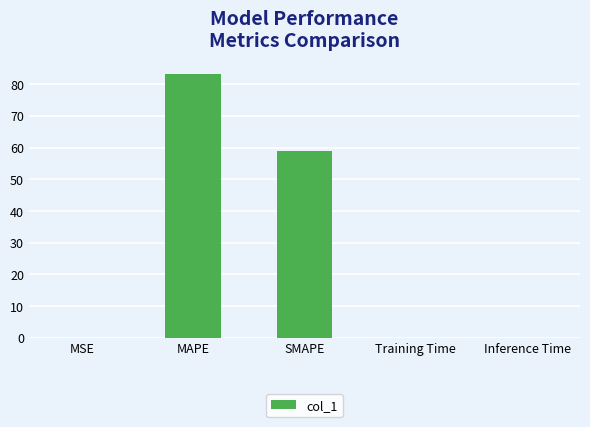

What is the greatest value displayed?

83.4